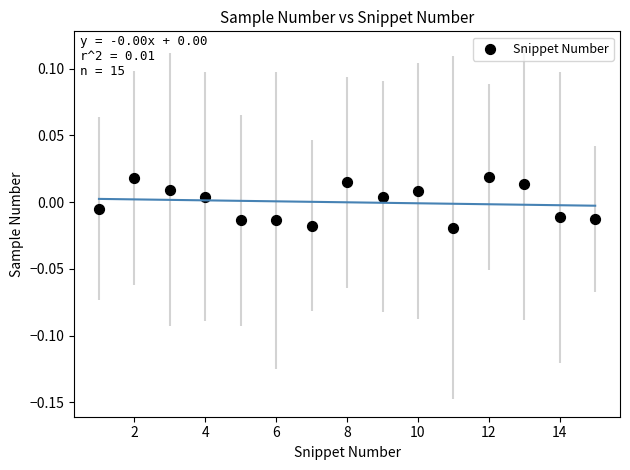

What is the range of X values (max minus min)?

14.0